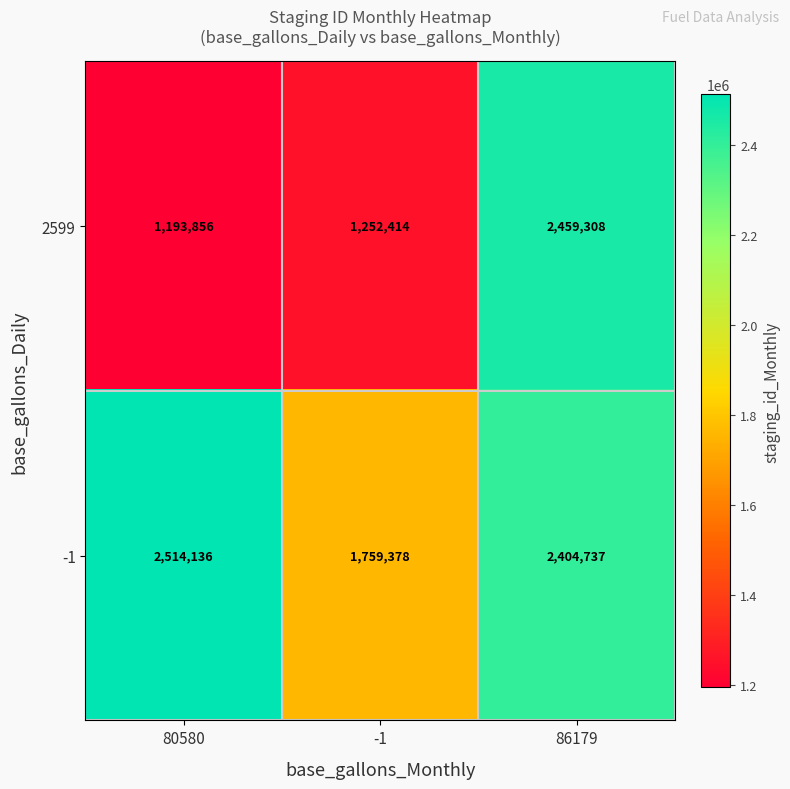

Reading left to right, what are all the values shown in this chart?

2599: 80580=1193856	-1=1252414	86179=2459308
-1: 80580=2514136	-1=1759378	86179=2404737